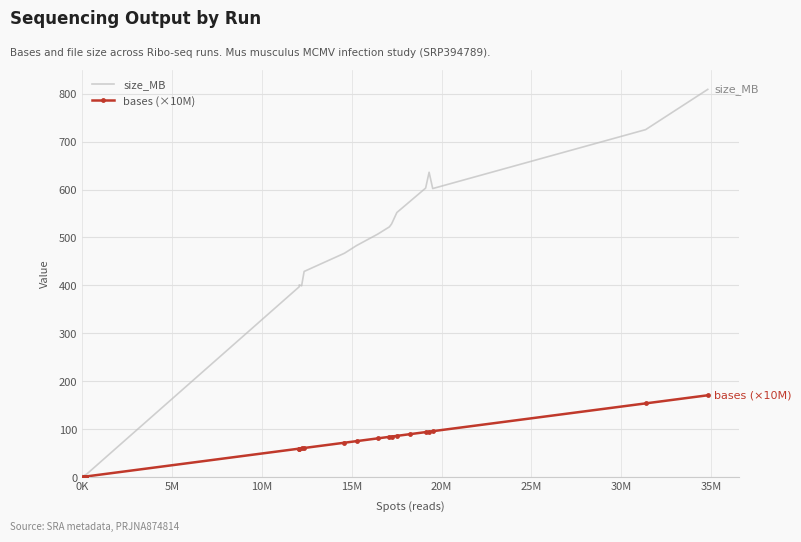

What is the maximum value shown in the chart?

809.0